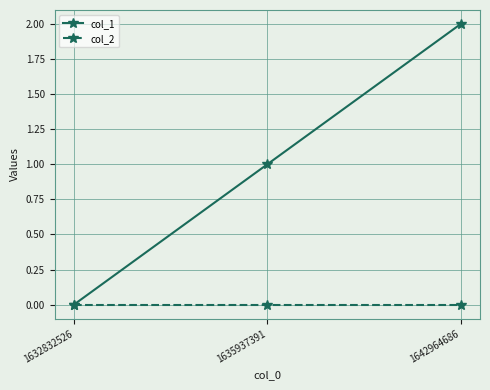

Is the value of col_2 at 1642964686 greater than the value of col_1 at 1642964686?

No